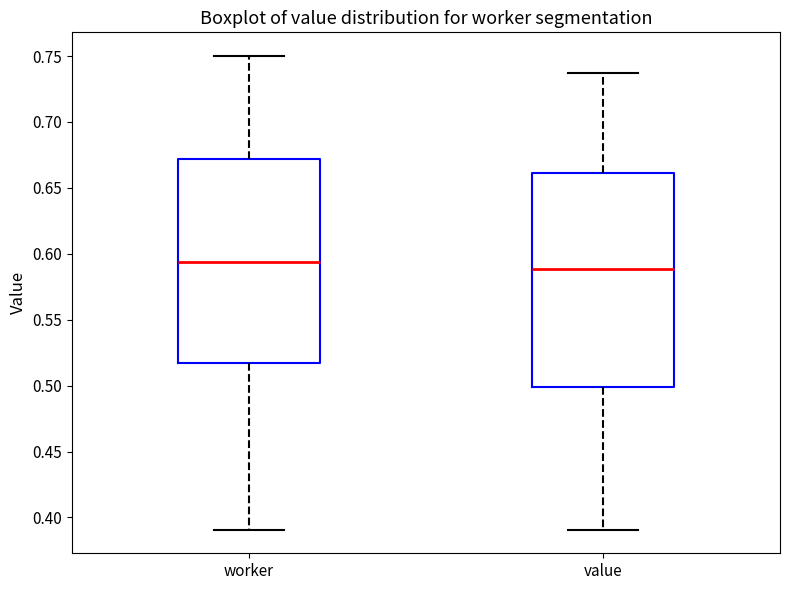

Where is the lower edge of the box for worker on the y-axis? The values are not printed on the chart, so give them approximately, as read against the axis.

0.520